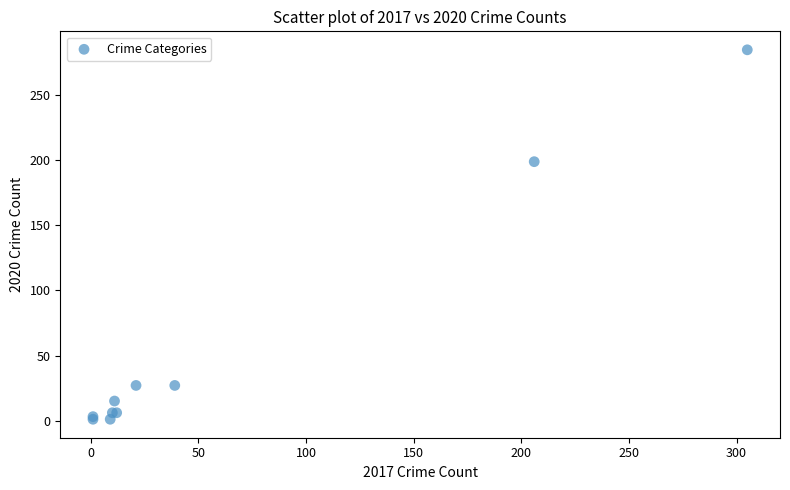

What Y value in the scatter plot is closest to 143?

199